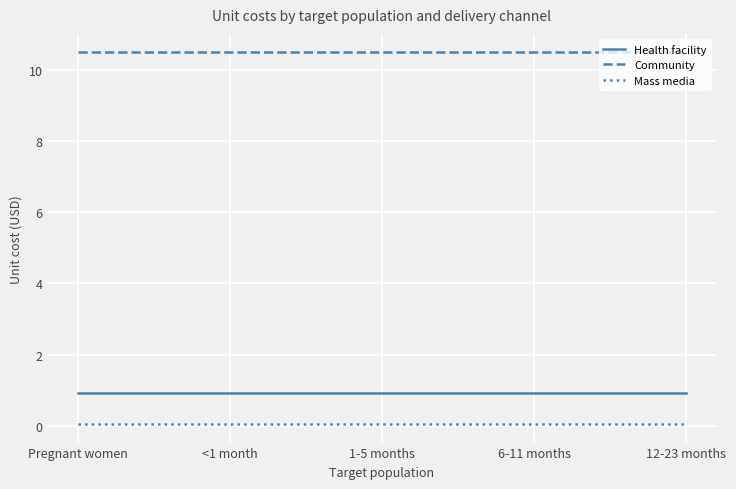

True or false: Community and Mass media intersect in this chart.

False